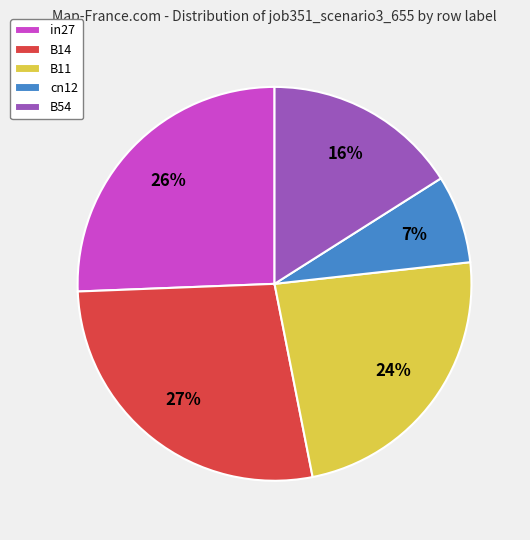

Which category has the smallest portion of the pie?

cn12